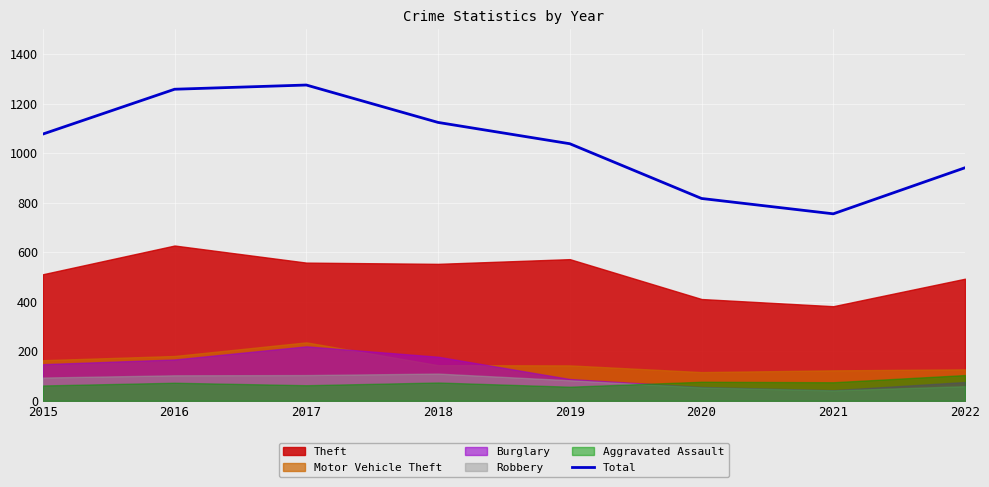

How many interior local peaks (higher than both neighbors) does the data have?

1